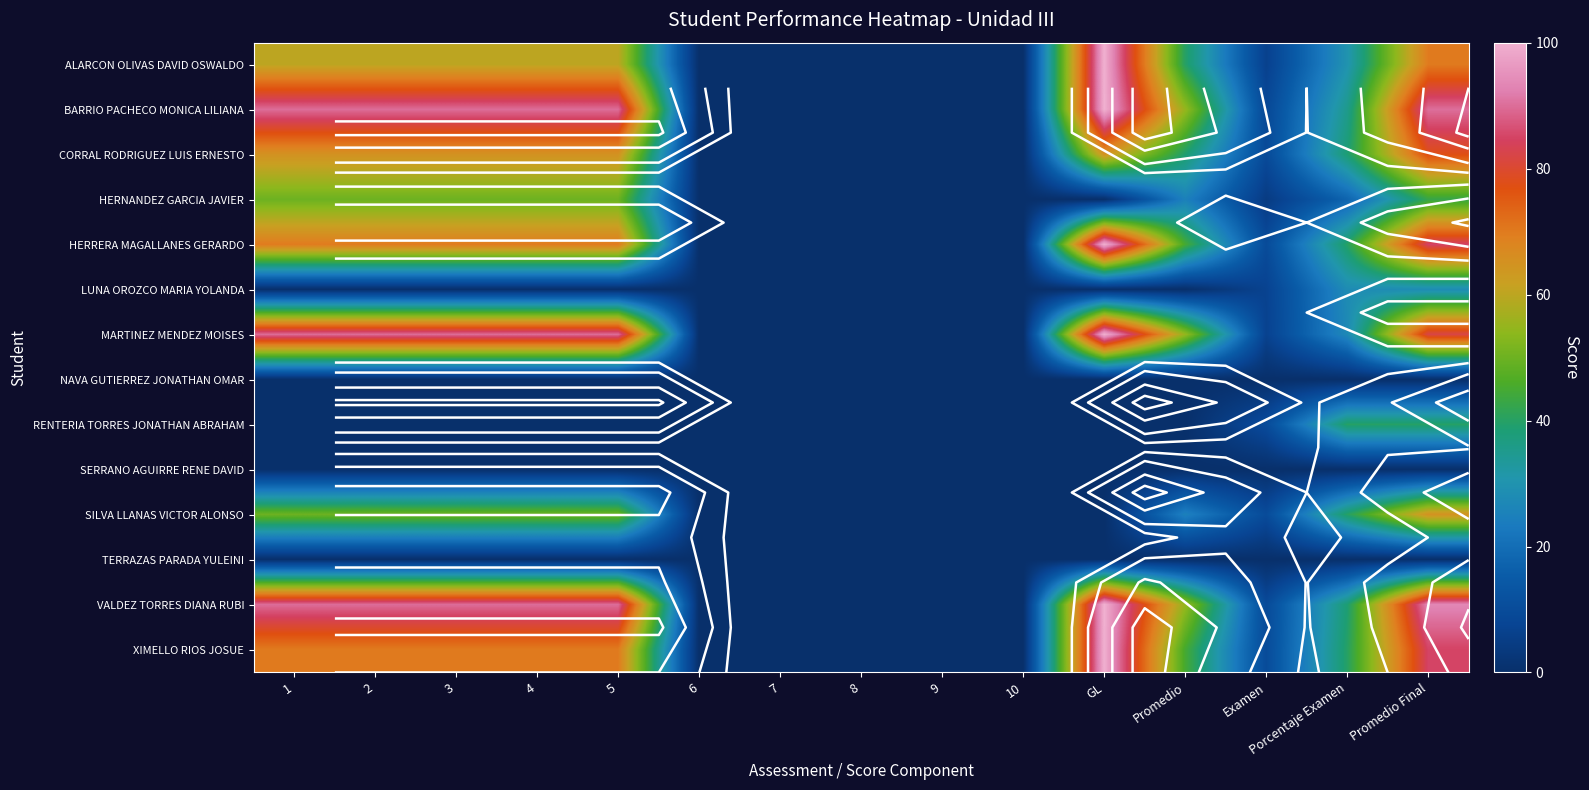

Which series has the largest total across all categories?

VALDEZ TORRES DIANA RUBI